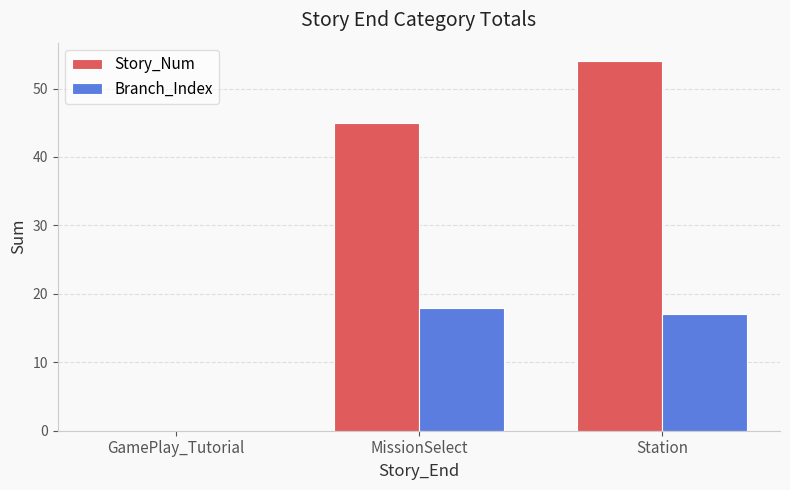

What is the sum of the Story_Num values at GamePlay_Tutorial and MissionSelect?

45